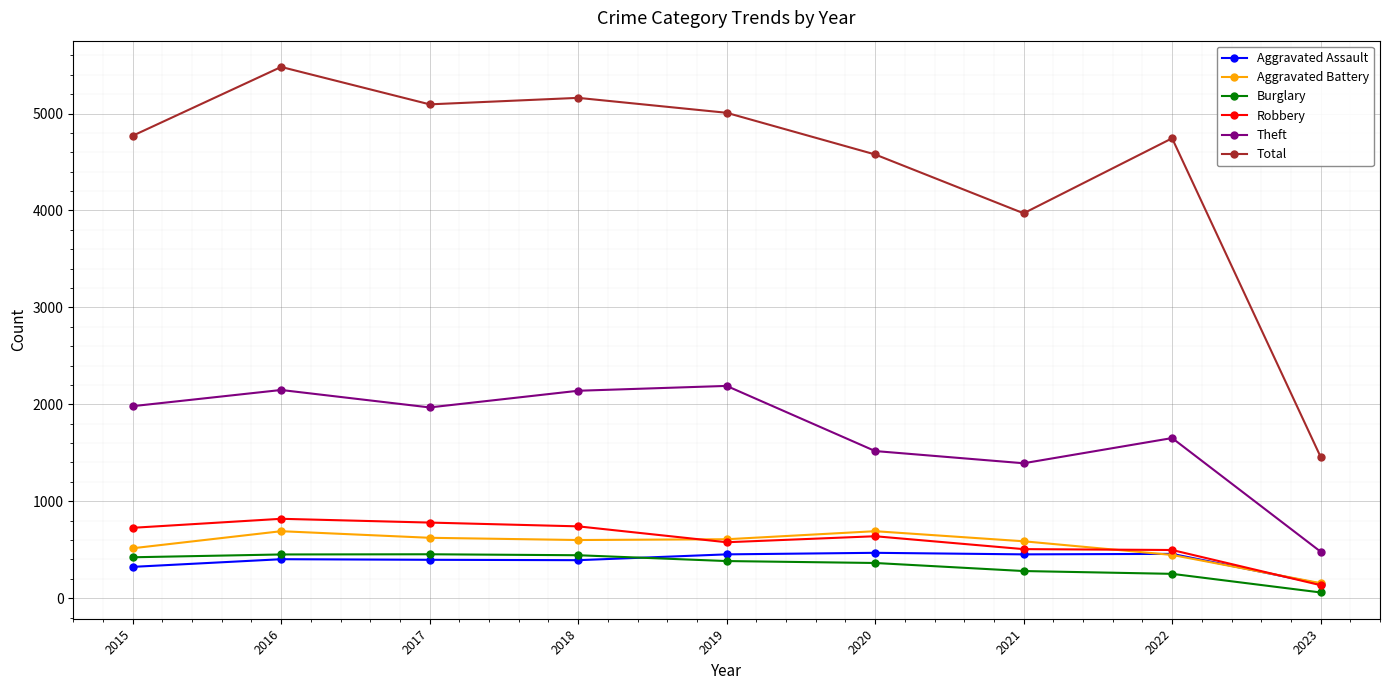

True or false: Robbery and Burglary cross at least once.

False